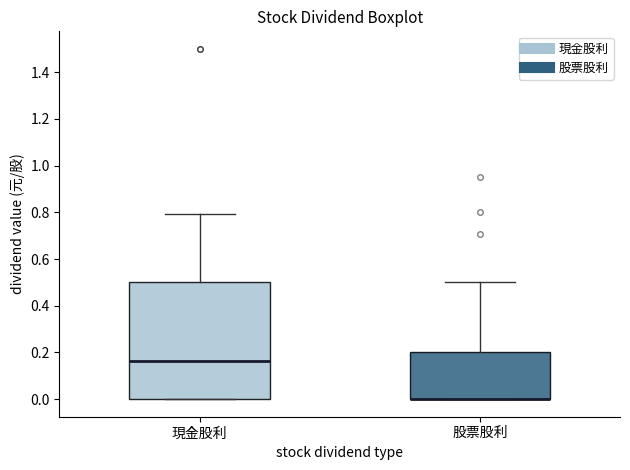

Reading left to right, transcribe this box plot: for each box, give where its median line is, the range the box spans, and where its two whiskers end, as read against the y-axis. The values are not printed on the chart, so give them approximately, as read against the axis.

現金股利: median 0.16, box 0.00 to 0.50, whiskers 0.00 to 0.80
股票股利: median 0.00 (drawn on the box's lower edge), box 0.00 to 0.20, whiskers 0.00 to 0.50